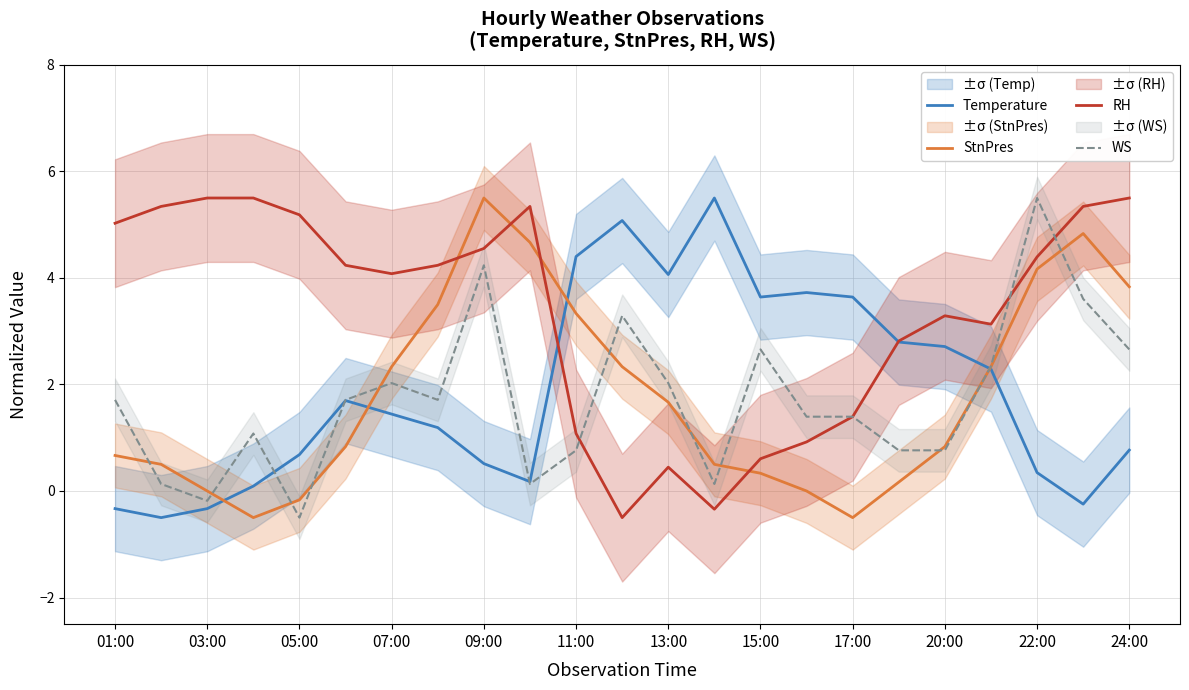

The value of Temperature at 21 is -0.2. True or false?

True